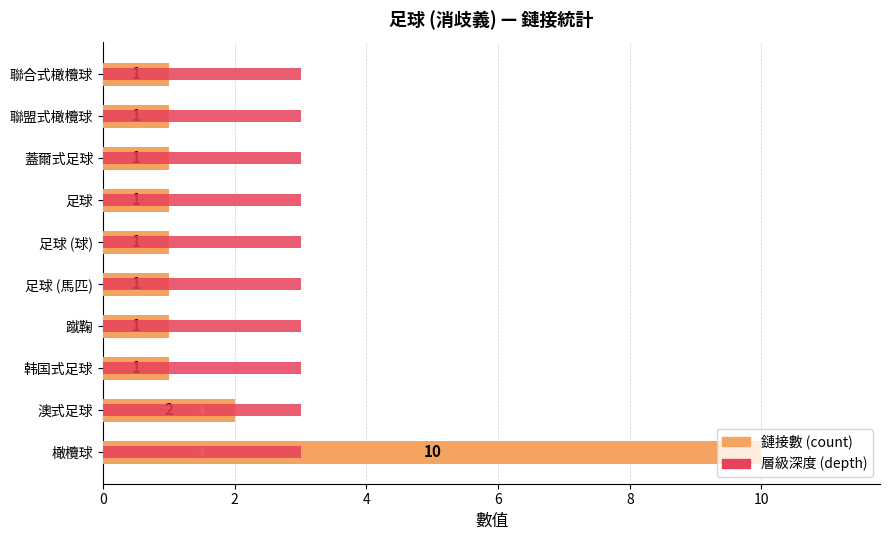

How many distinct data groups are displayed?

2